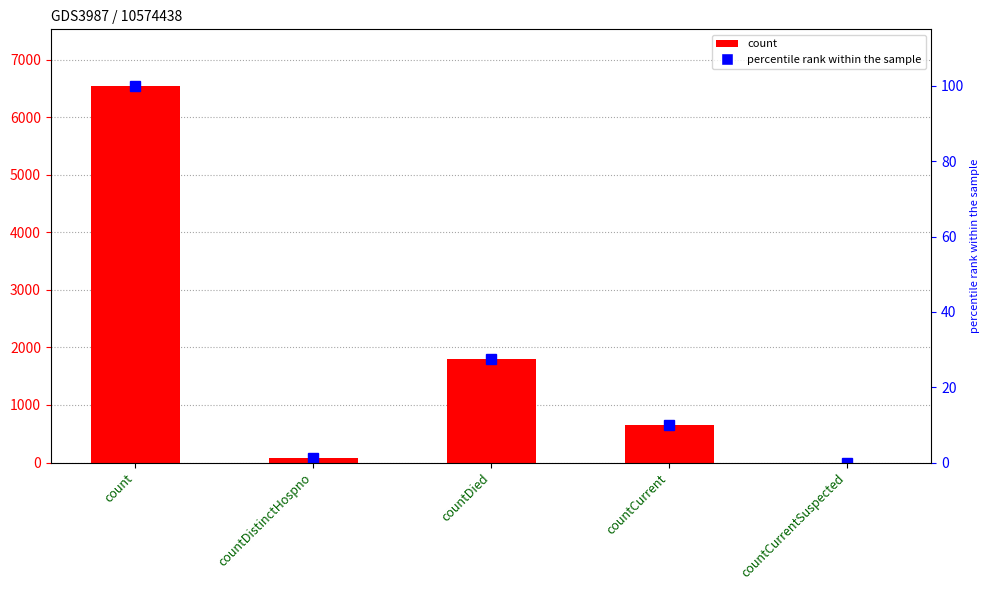

What is the approximate value of percentile rank within the sample at count?

100.0